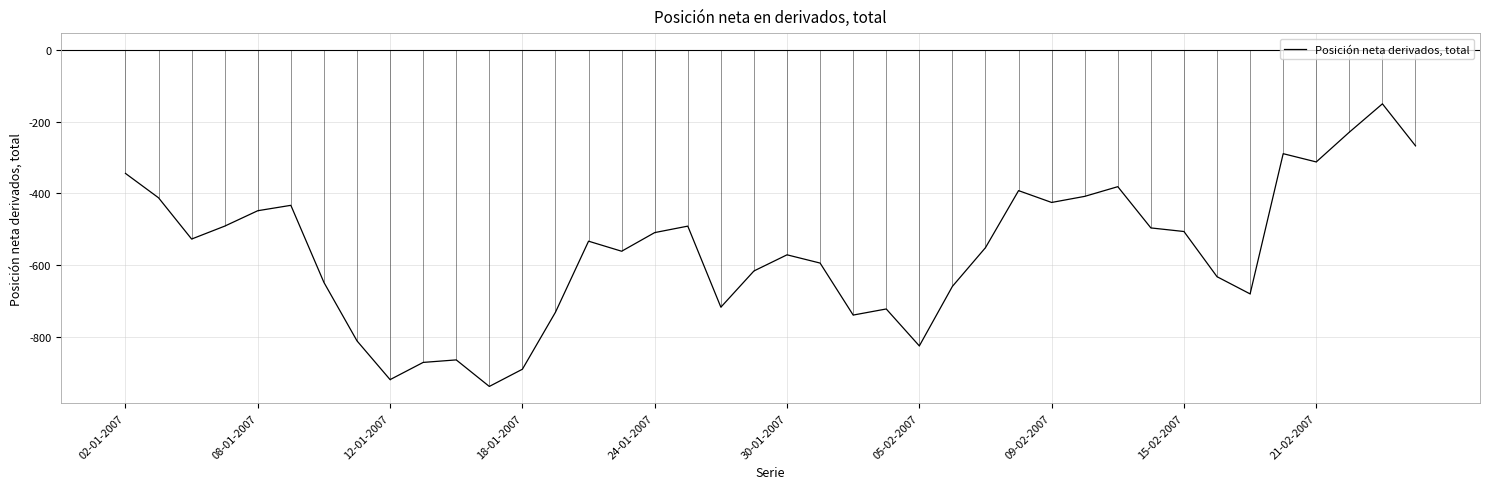

How many interior local valleys (lower than both neighbors) does the data have?

10